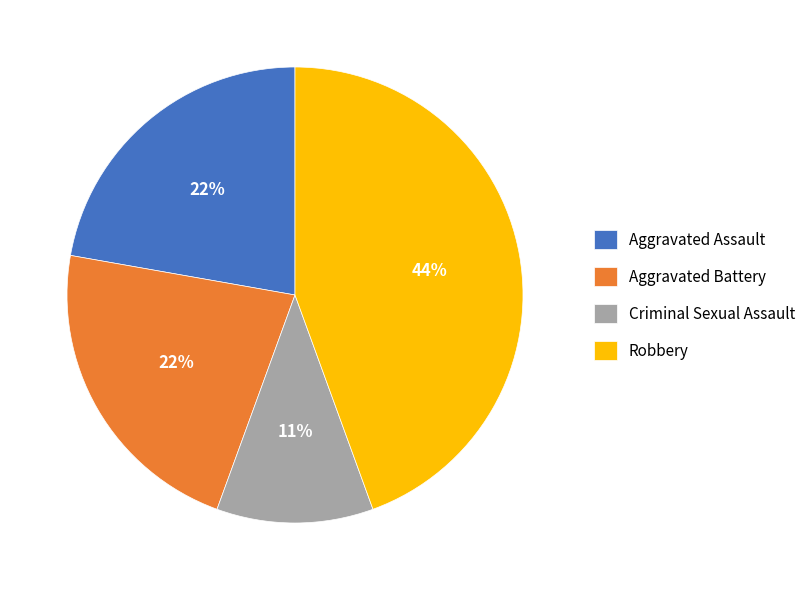

To the nearest percent, what is the combined percentage of Aggravated Assault and Criminal Sexual Assault?

33%